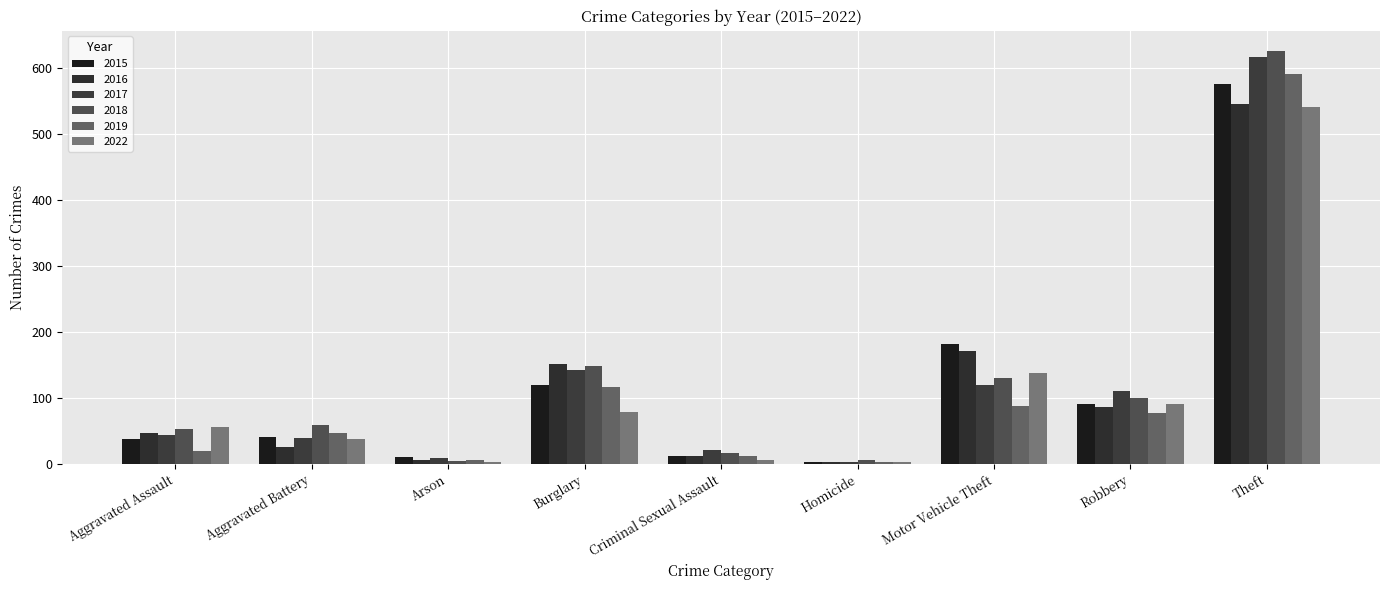

What is the maximum value shown in the chart?

626